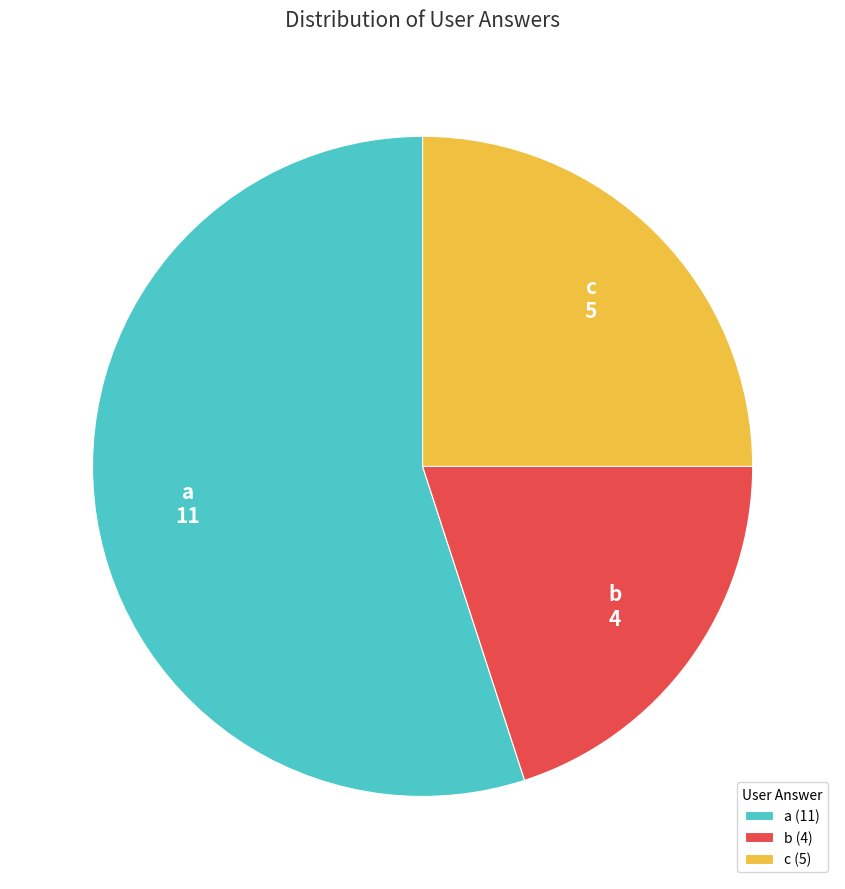

Rank the categories by value from highest to lowest.

a, c, b